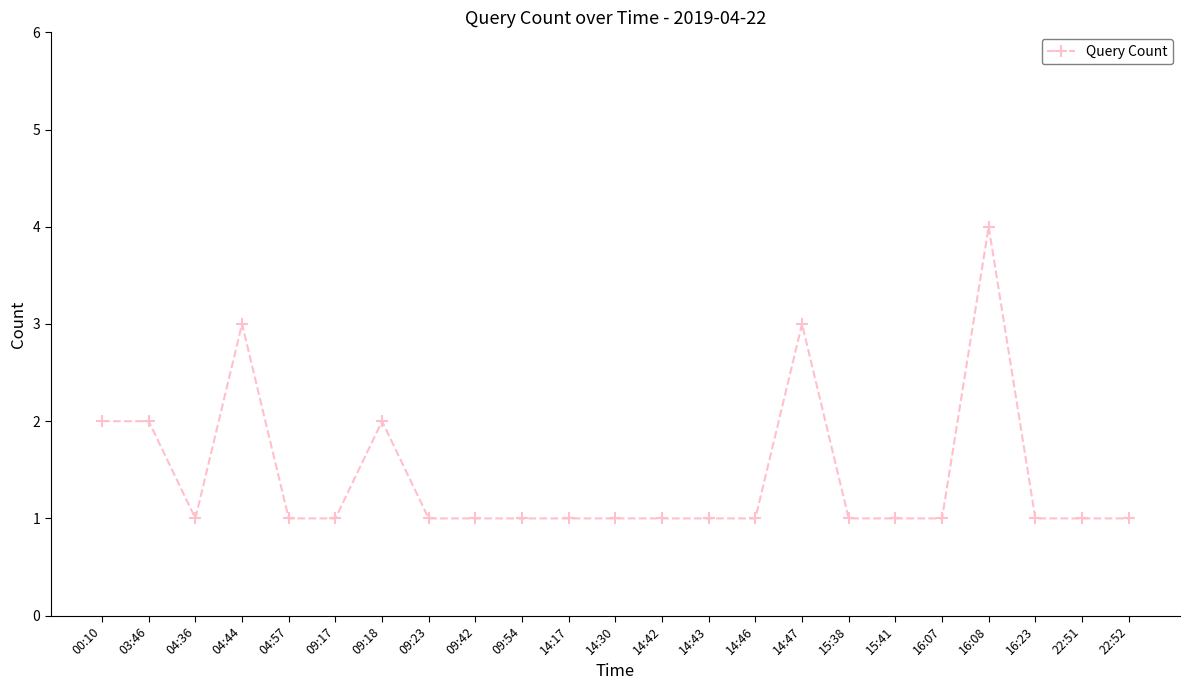

Which has a higher value, 09:18 or 16:23?

09:18